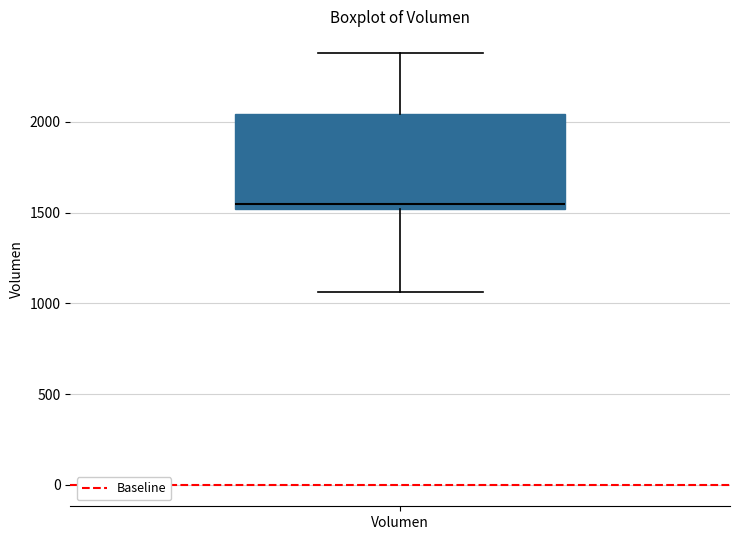

Read this box plot against the y-axis: the position of the median line, the range covered by the box, and the ends of both whiskers. The values are not printed on the chart, so give them approximately, as read against the axis.

median 1550, box 1500 to 2050, whiskers 1050 to 2400